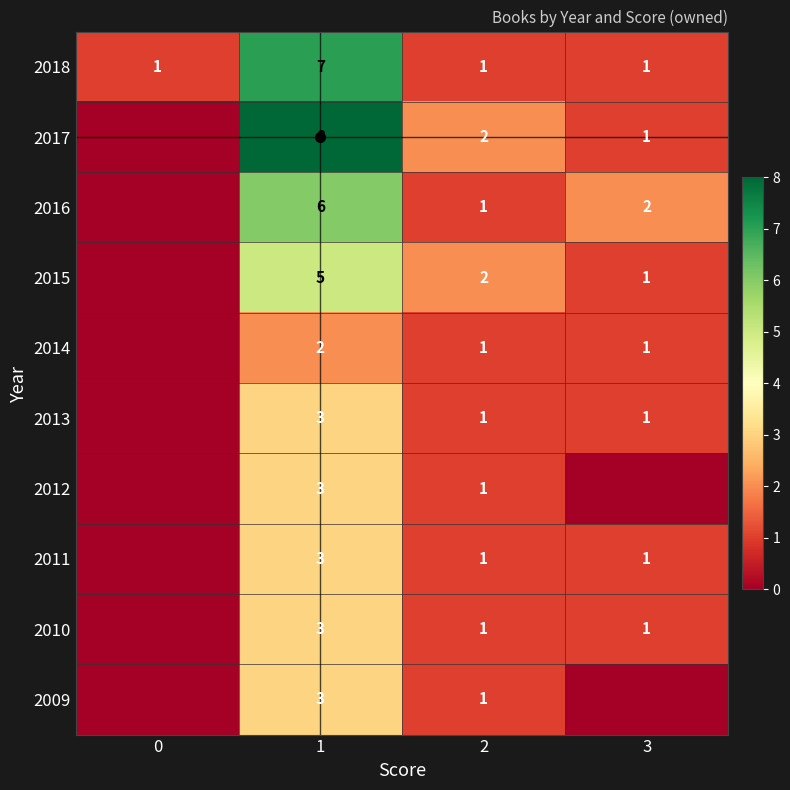

Count the 2018 values in the range 1 to 7.

4